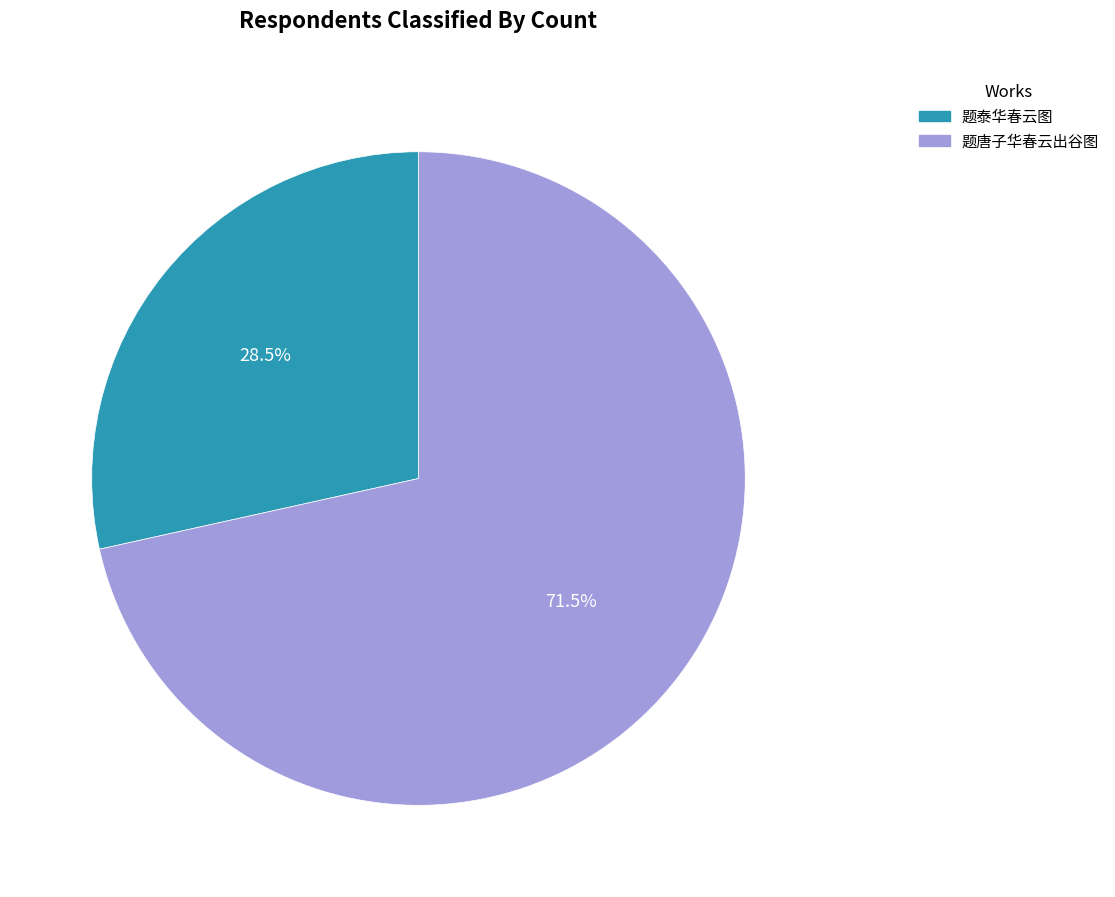

What portion of the pie excludes 题唐子华春云出谷图?

28.5%